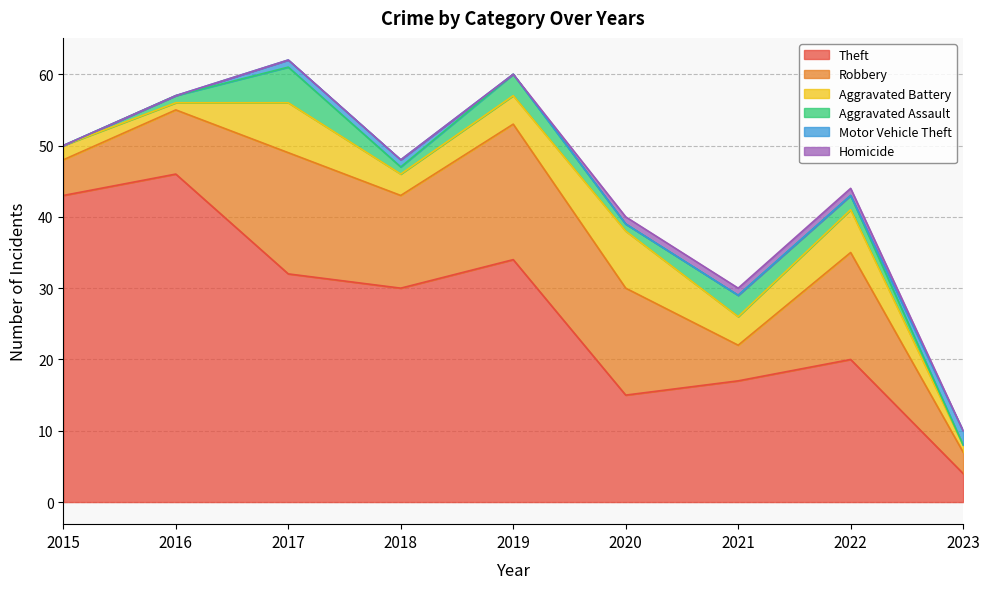

True or false: Robbery has more than 2 interior local peaks.

True